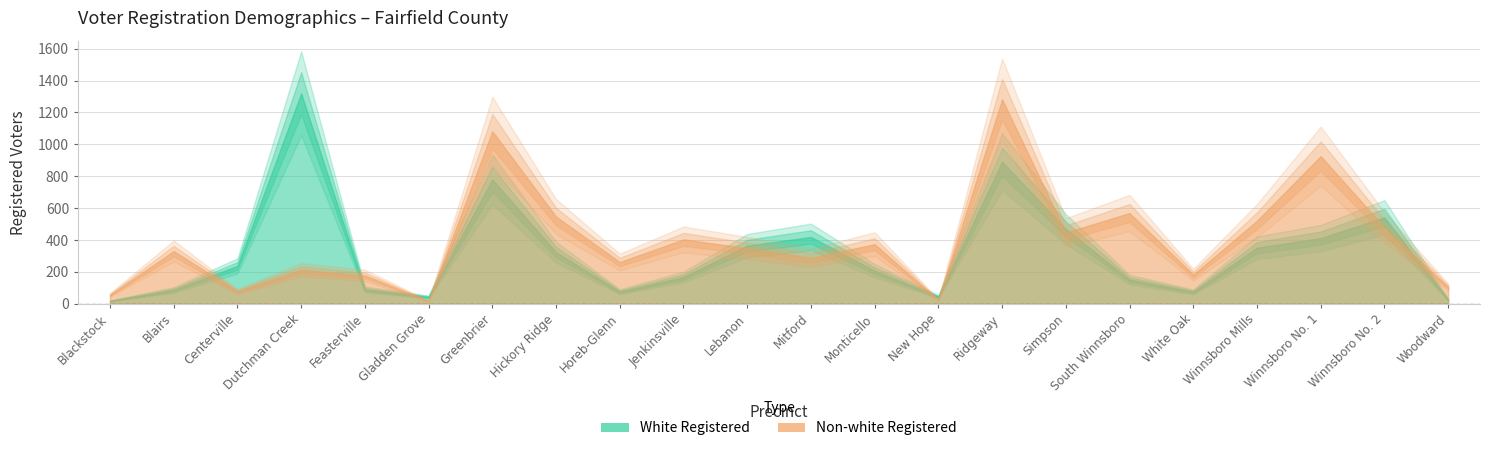

Reading left to right, transcribe all the data shown in this chart.

White Registered: Blackstock=18	Blairs=87	Centerville=238	Dutchman Creek=1320	Feasterville=90	Gladden Grove=43	Greenbrier=780	Hickory Ridge=324	Horeb-Glenn=76	Jenkinsville=168	Lebanon=365	Mitford=419	Monticello=208	New Hope=45	Ridgeway=891	Simpson=469	South Winnsboro=152	White Oak=75	Winnsboro Mills=352	Winnsboro No. 1=412	Winnsboro No. 2=542	Woodward=26
Non-white Registered: Blackstock=56	Blairs=331	Centerville=77	Dutchman Creek=213	Feasterville=178	Gladden Grove=17	Greenbrier=1082	Hickory Ridge=547	Horeb-Glenn=262	Jenkinsville=404	Lebanon=349	Mitford=288	Monticello=374	New Hope=23	Ridgeway=1282	Simpson=447	South Winnsboro=569	White Oak=183	Winnsboro Mills=521	Winnsboro No. 1=926	Winnsboro No. 2=479	Woodward=105